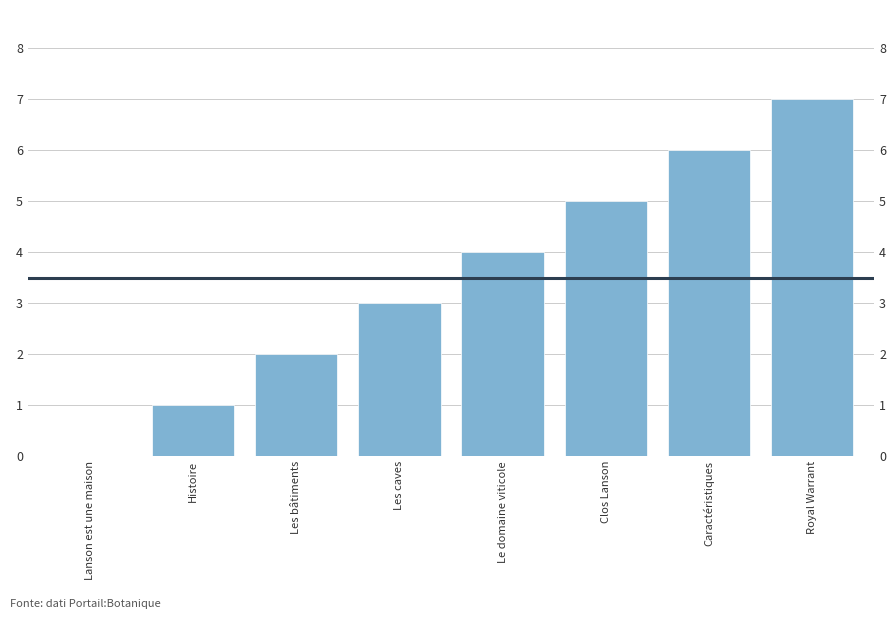

What is the value of the 5th bar from the left?

4